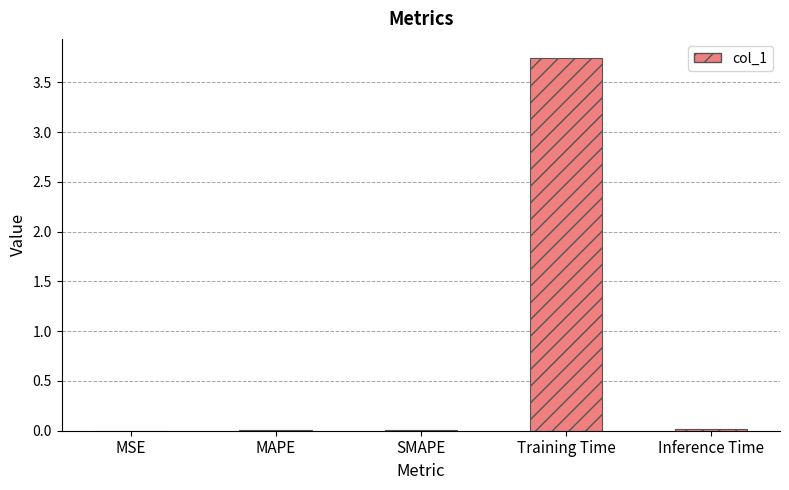

Which label corresponds to the largest value in the chart?

Training Time